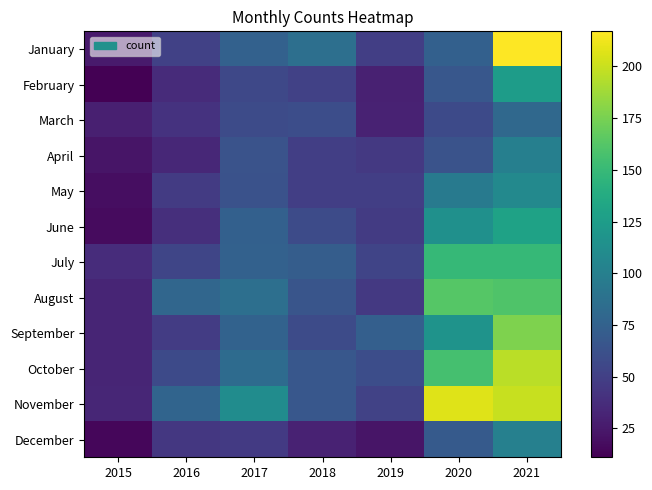

Between 2021 and 2018, which is larger?

2021